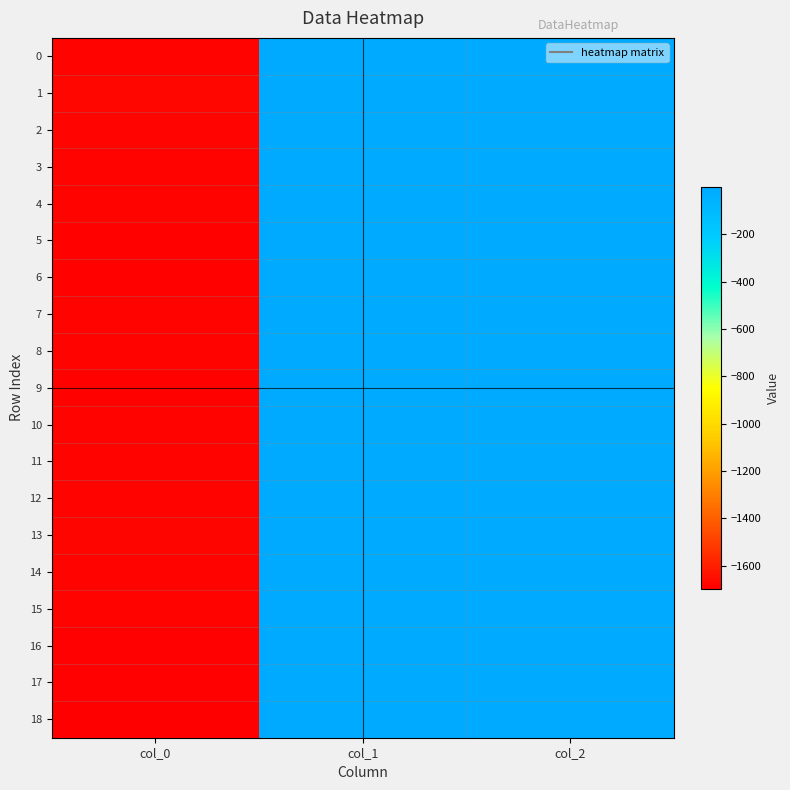

How many data points does each series have?

3